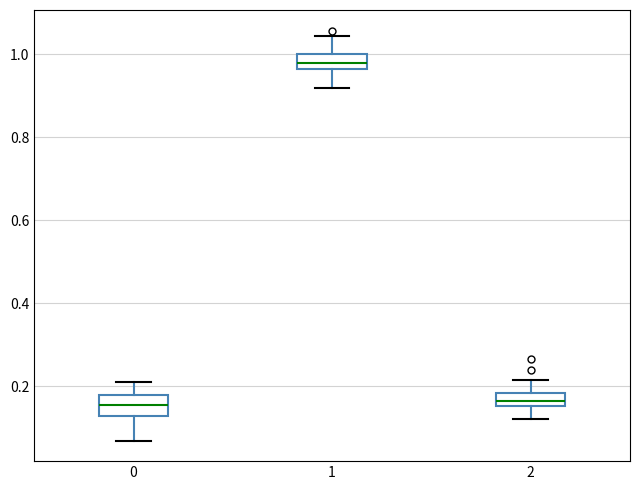

Where does the lower whisker of the box at x = 0 end on the y-axis? The values are not printed on the chart, so give them approximately, as read against the axis.

0.06